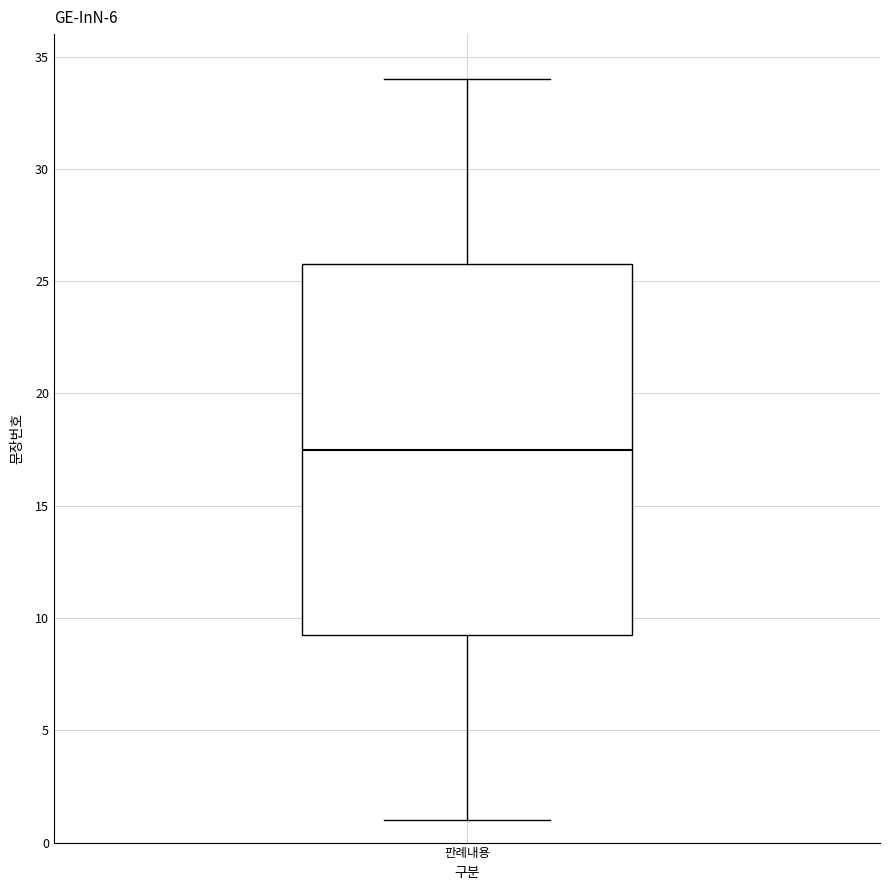

Transcribe this box plot: give where the median line is, the range the box spans, and where the two whiskers end, as read against the y-axis. The values are not printed on the chart, so give them approximately, as read against the axis.

median 17.5, box 9.5 to 26.0, whiskers 1.0 to 34.0